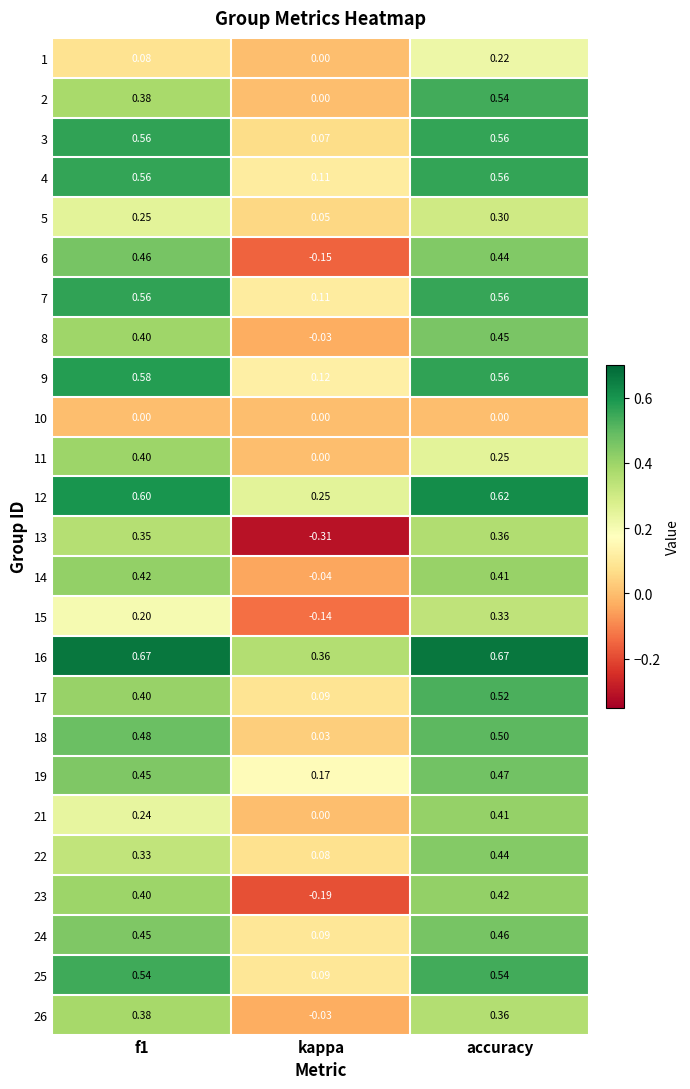

Which category has the lowest value in the 11 series?

kappa